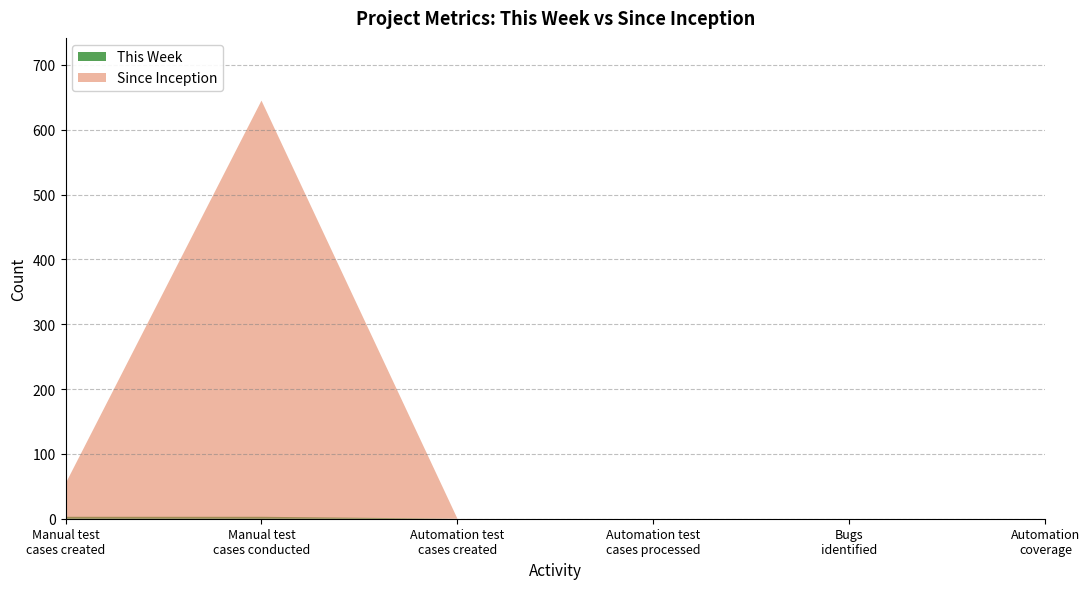

Which series has the largest total across all categories?

Since Inception